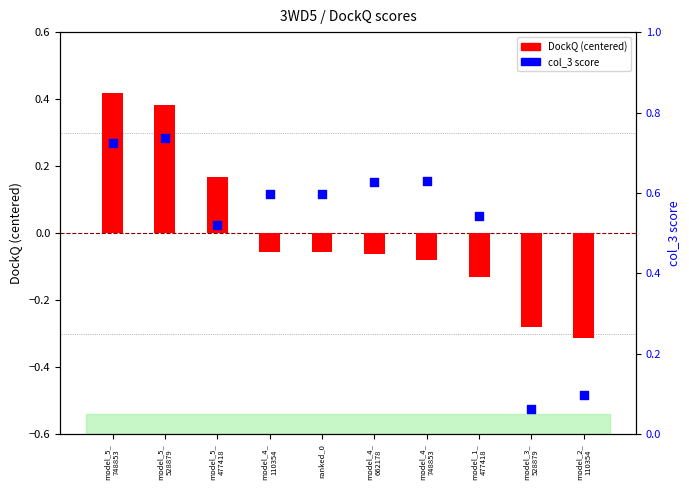

Is the value of DockQ (centered) at model_5_
748853 greater than the value of col_3 score at model_5_
748853?

No